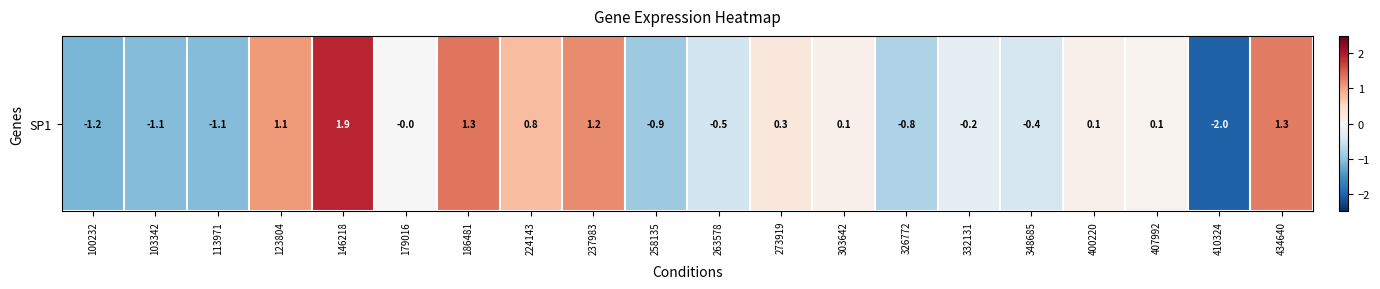

What is the greatest value displayed?

1.9